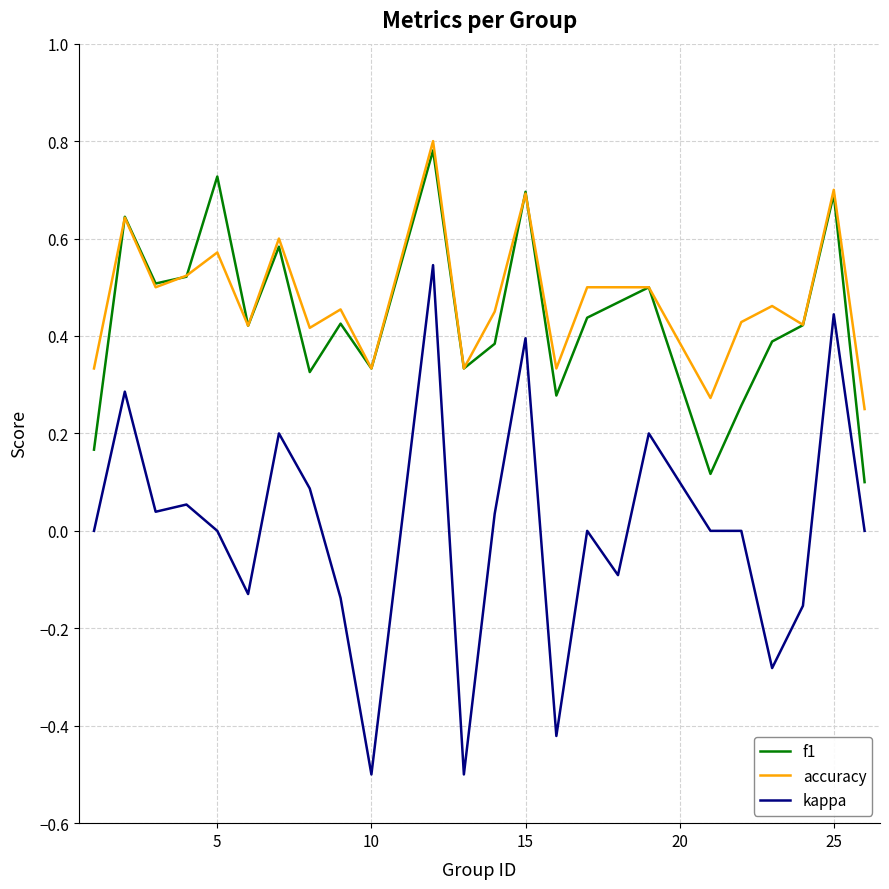

Which series has the widest spread of values?

kappa